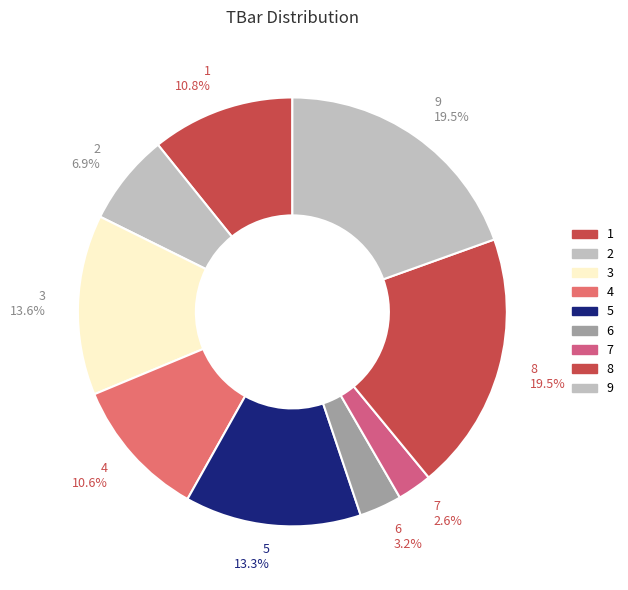

How much of the chart is everything except 6?

96.8%